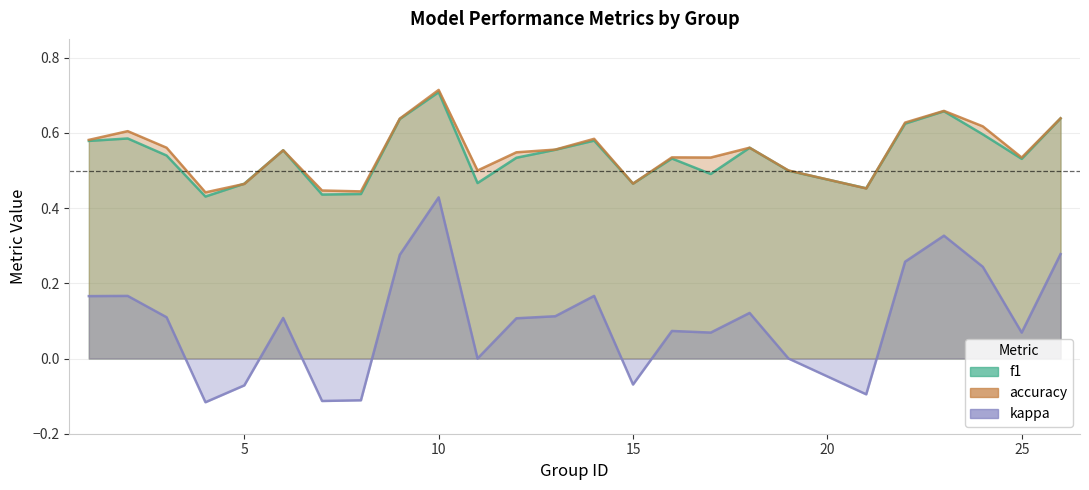

True or false: f1 has a value of 0.6 at 2.

True